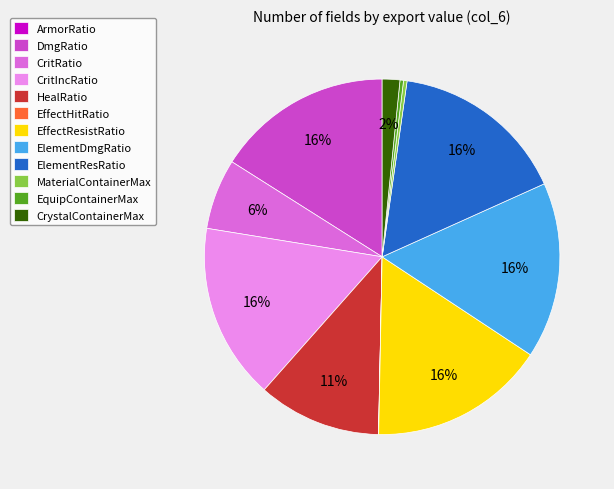

To the nearest percent, what is the combined percentage of CrystalContainerMax and MaterialContainerMax?

2%